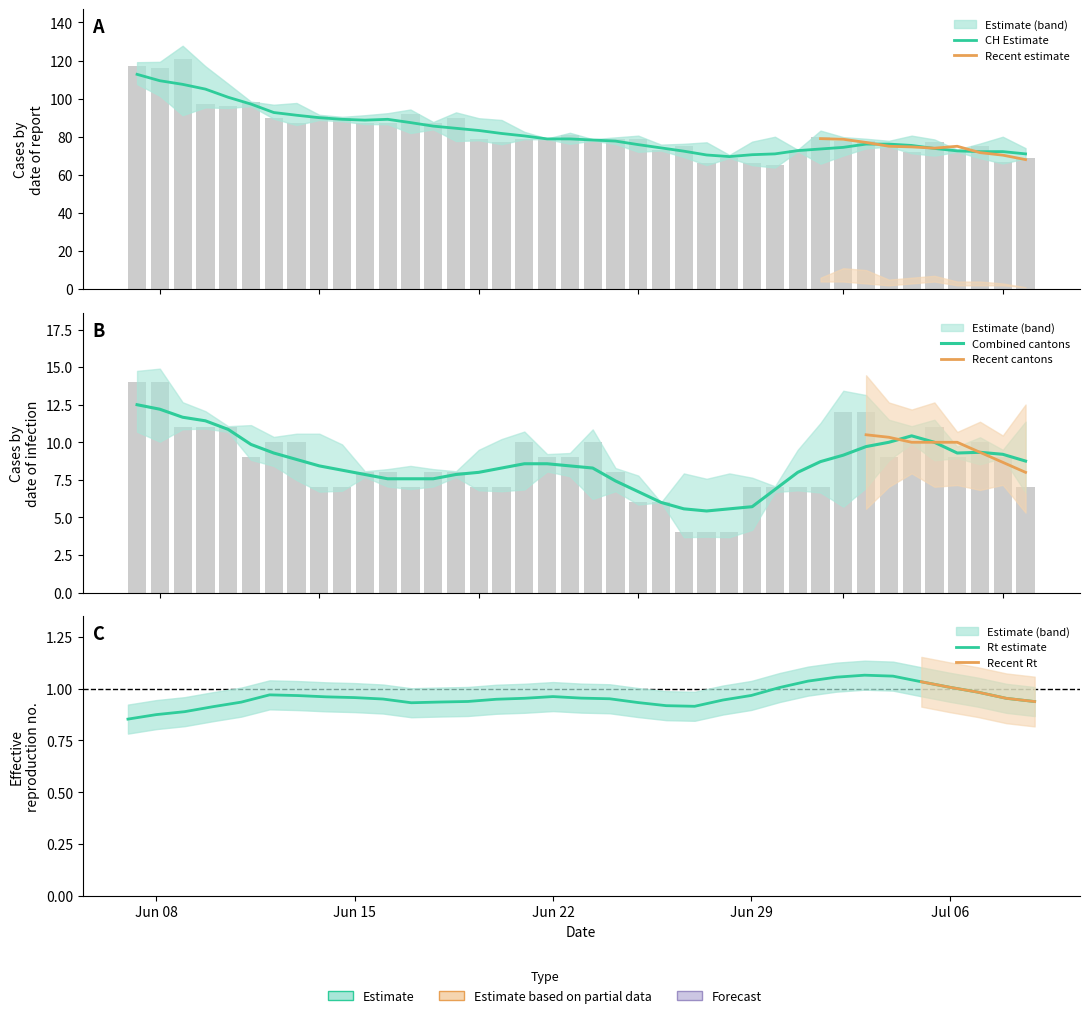

Which series has the widest spread of values?

CH